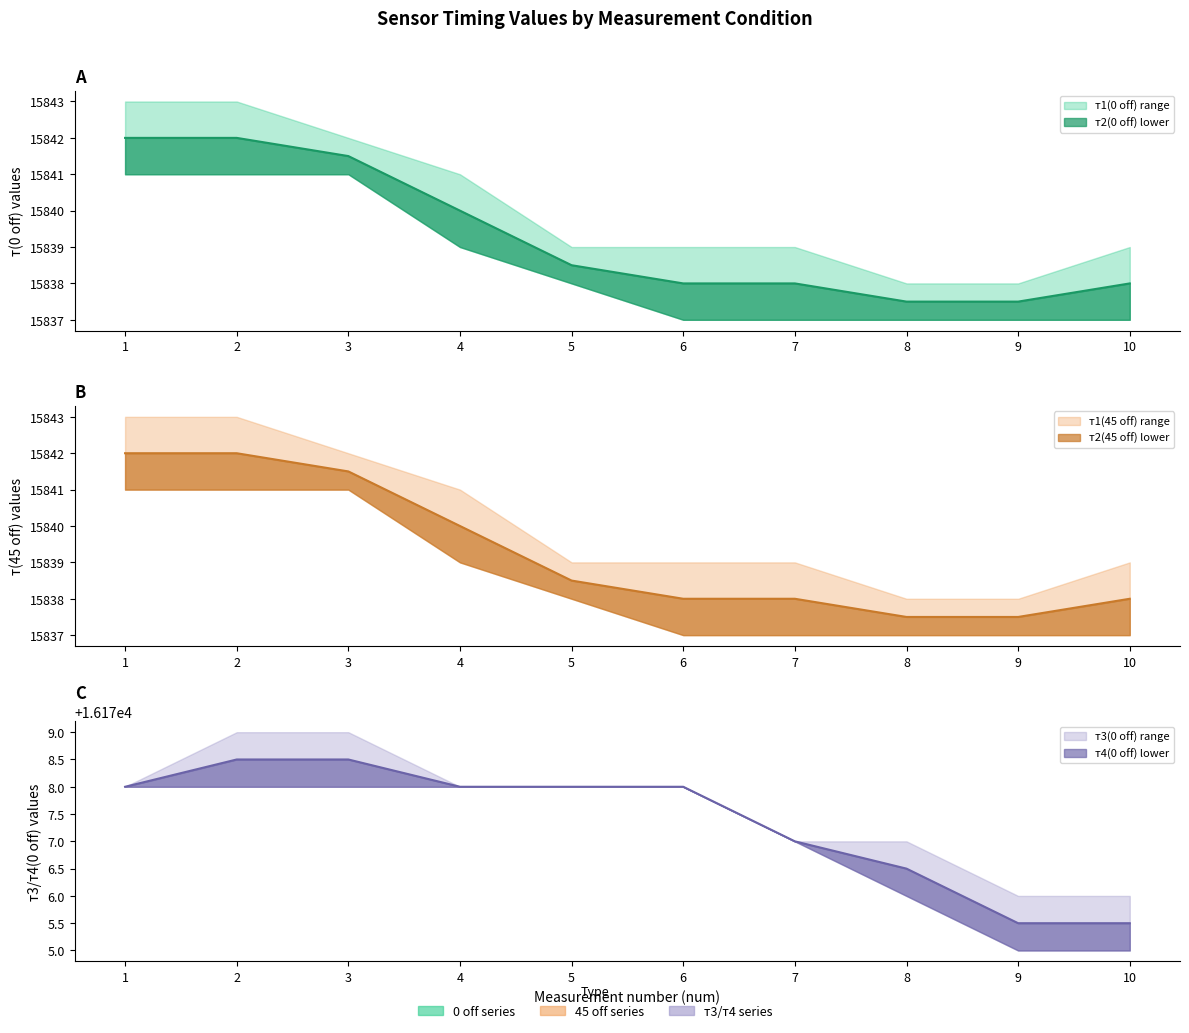

Is it true that т3(0 off) equals 3561.9 at 1?

False